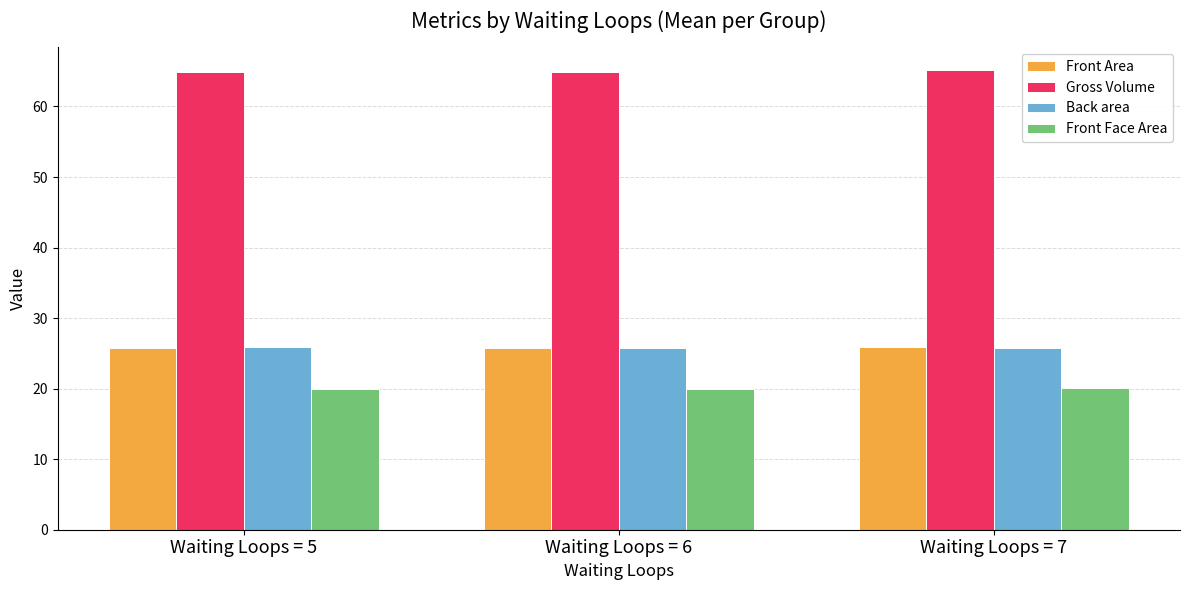

True or false: Front Area has a value of 35.5 at Waiting Loops = 6.

False